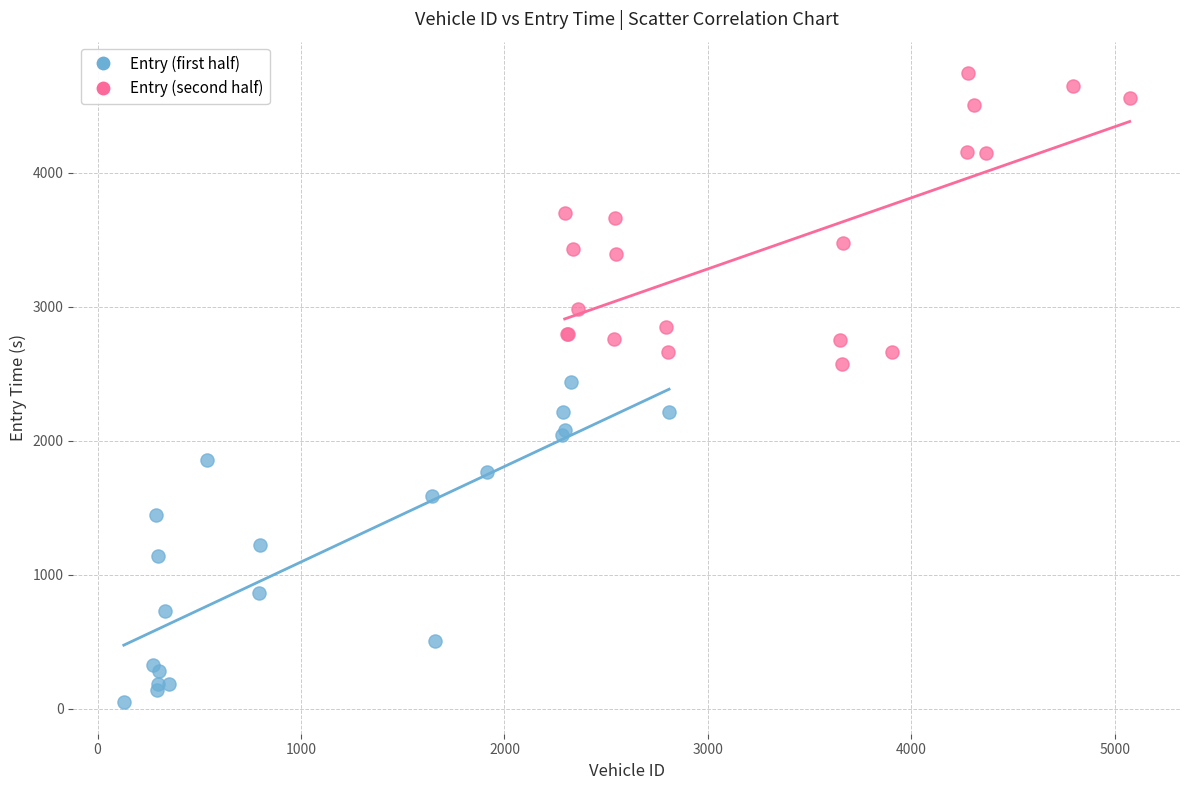

Which series contains the highest Y value?

Entry (second half)